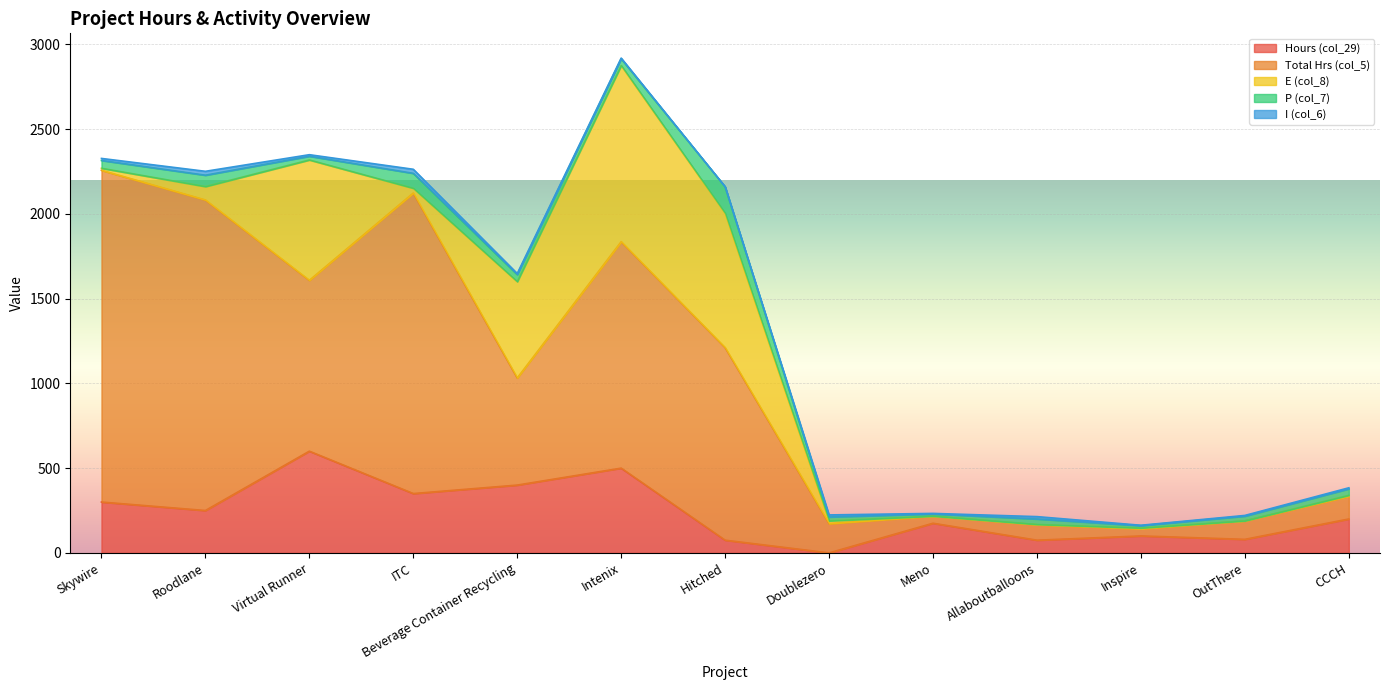

What position from the right is OutThere?

2